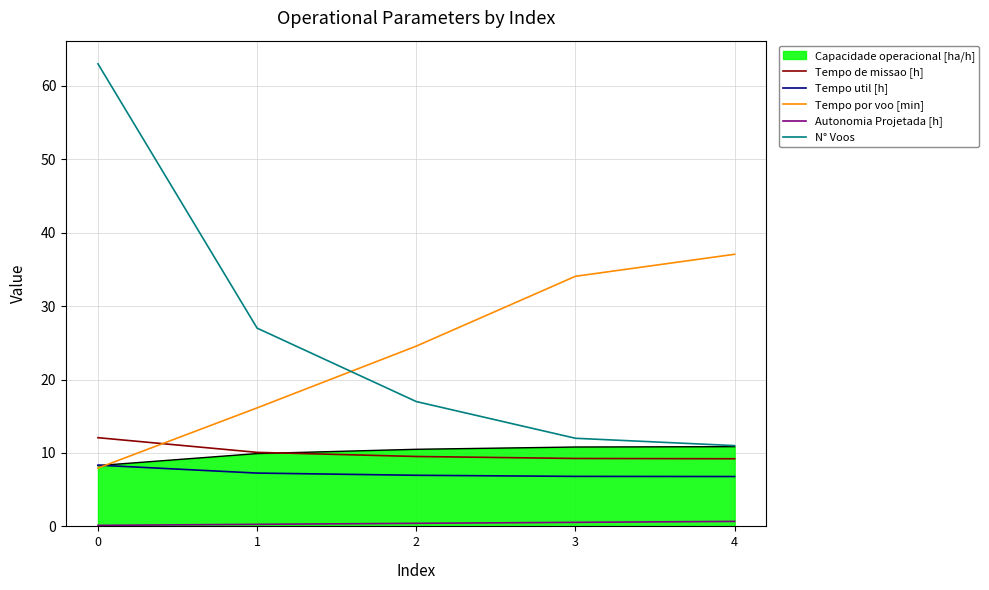

Between 0 and 3, which series saw the biggest shift?

N° Voos